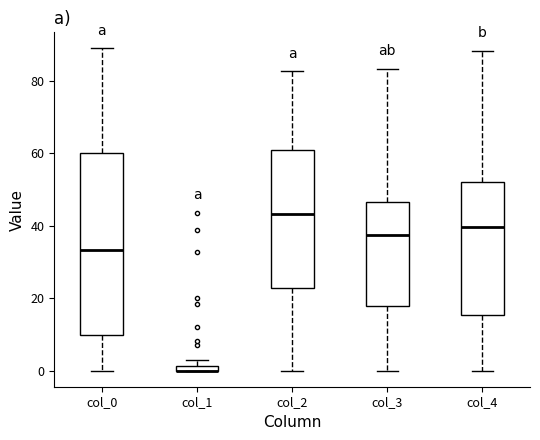

Which box is the tallest, from its lower edge to its upper edge?

col_0